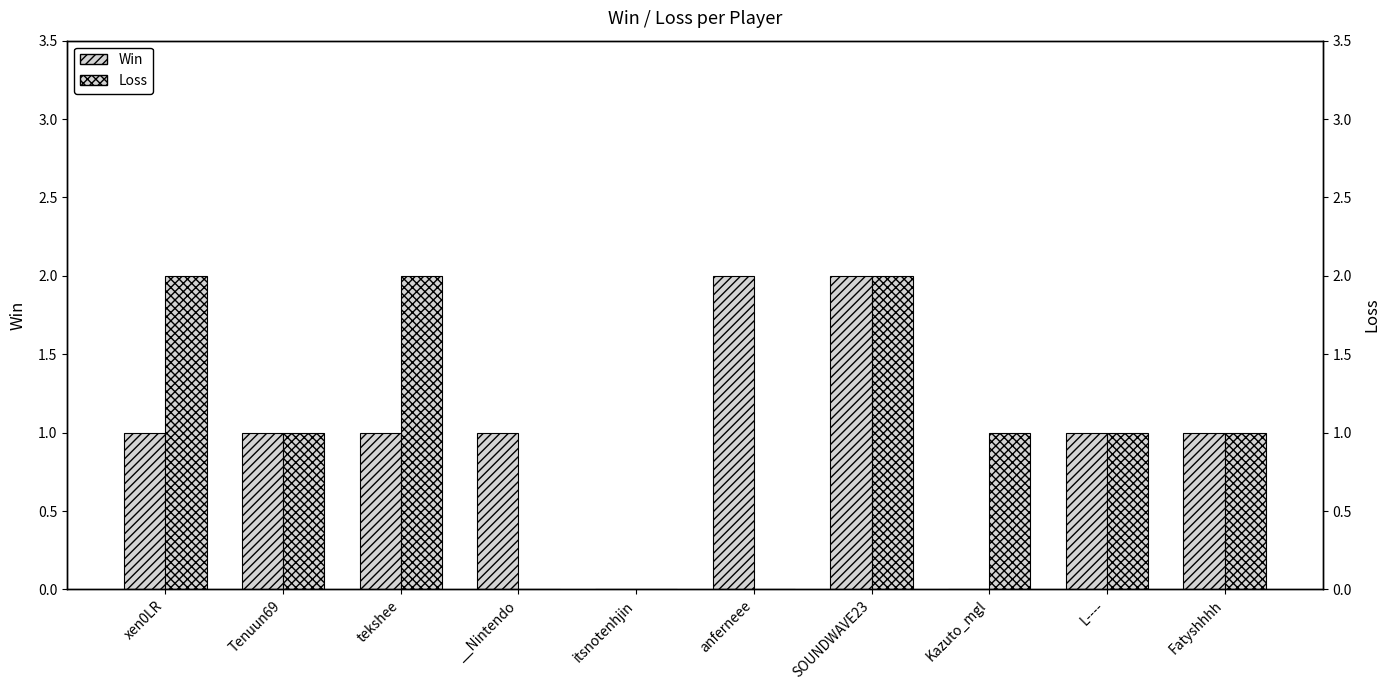

Which series changed the most between Tenuun69 and tekshee?

Loss